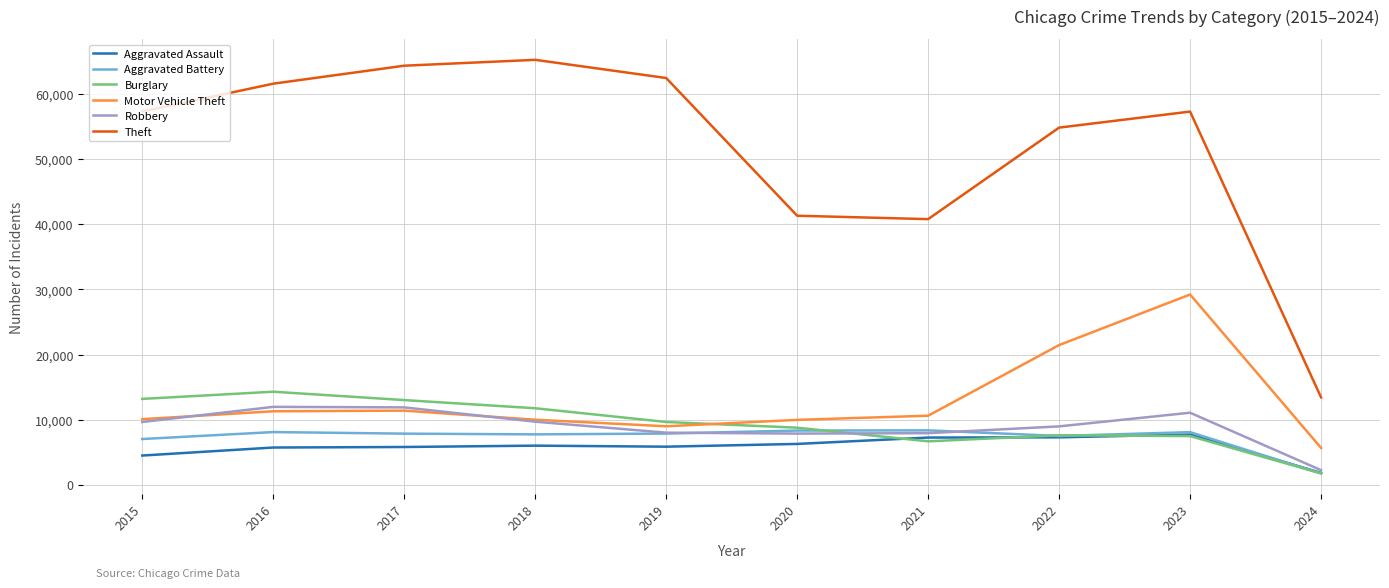

Rank the series at 2016 from highest to lowest value.

Theft, Burglary, Robbery, Motor Vehicle Theft, Aggravated Battery, Aggravated Assault